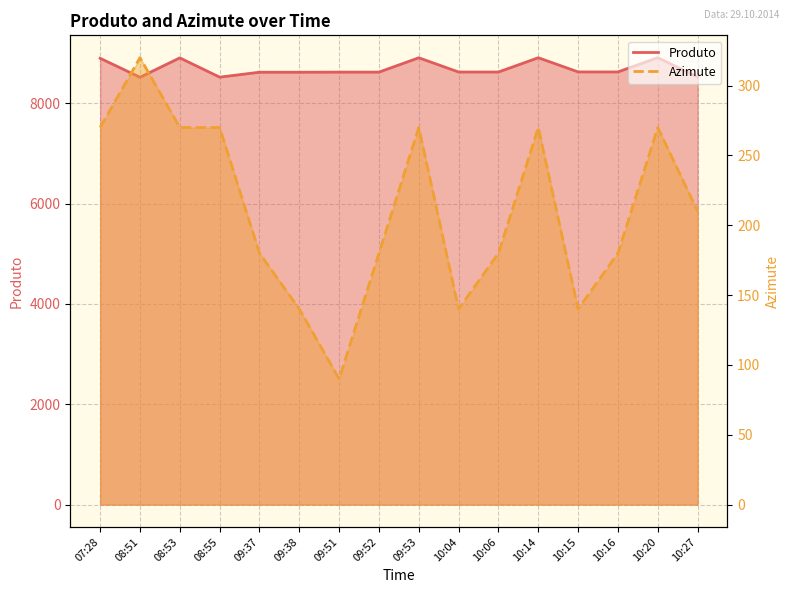

How many lines are shown in the chart?

2